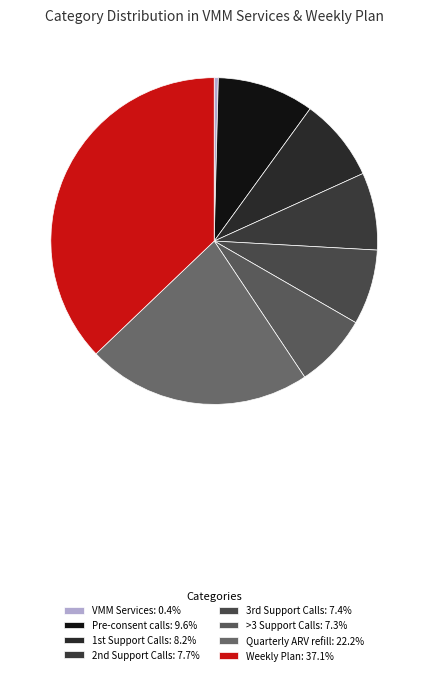

To the nearest percent, what is the average slice percentage?

12%